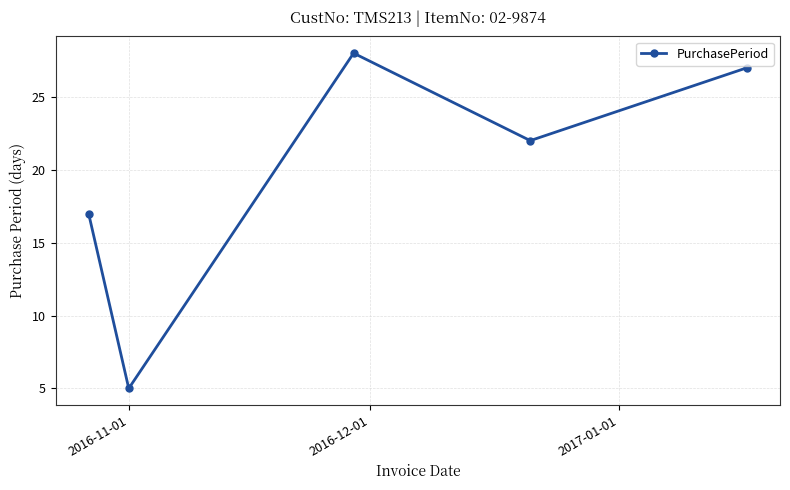

What is the maximum value shown in the chart?

28